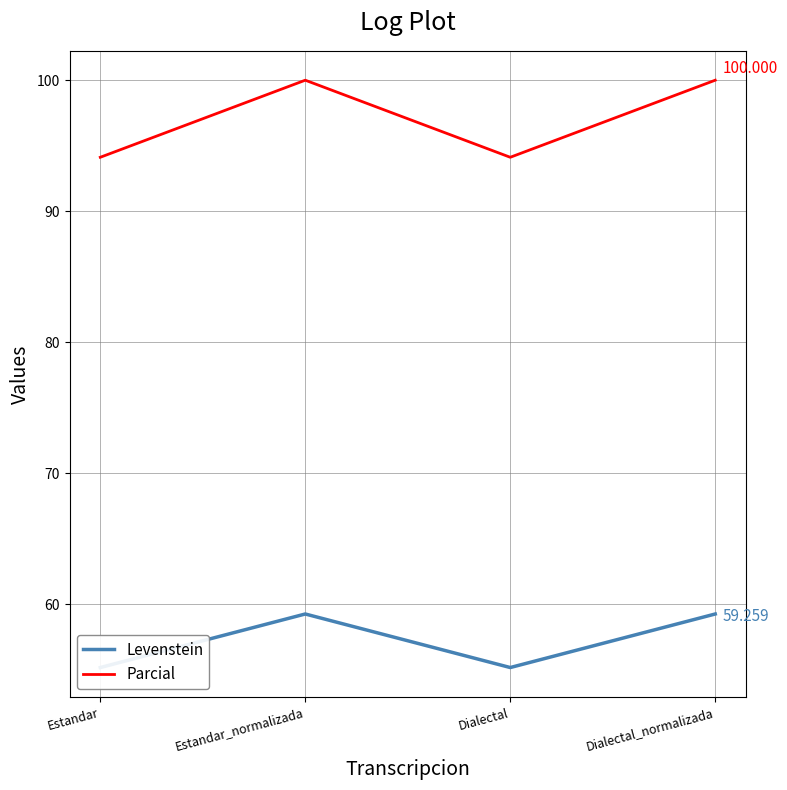

Reading left to right, what are all the values shown in this chart?

Levenstein: Estandar=55.2	Estandar_normalizada=59.3	Dialectal=55.2	Dialectal_normalizada=59.3
Parcial: Estandar=94.1	Estandar_normalizada=100.0	Dialectal=94.1	Dialectal_normalizada=100.0